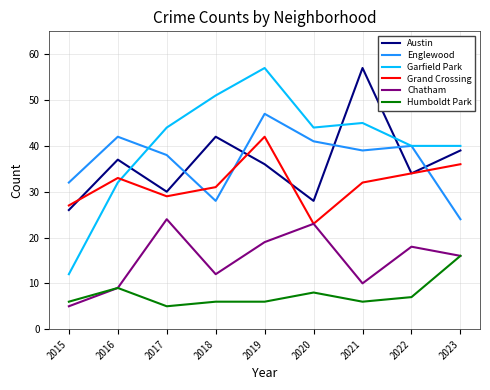

At which category is the sum across all series the highest?

2019